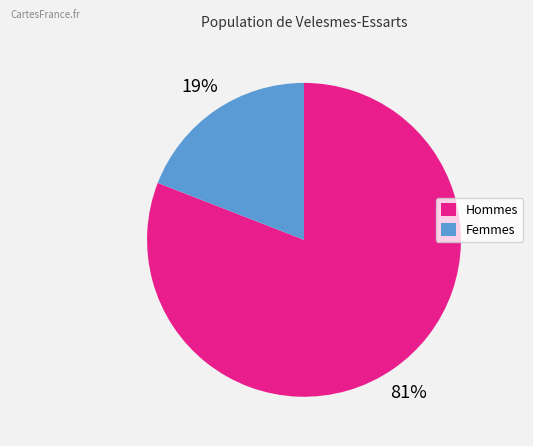

To the nearest percent, what is the difference between the largest and smallest slice percentages?

62%